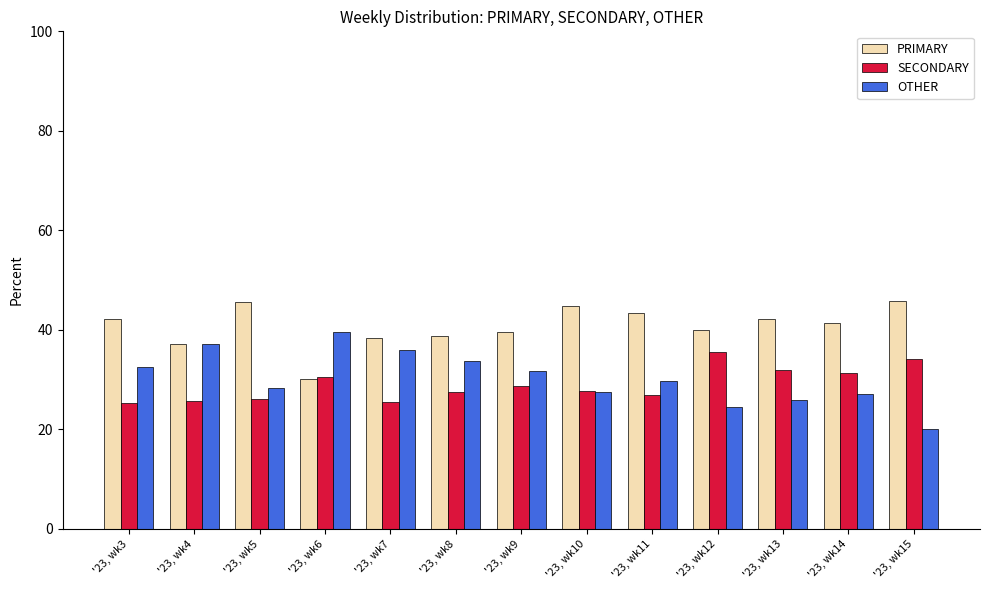

True or false: OTHER has a value of 13.2 at '23, wk13.

False